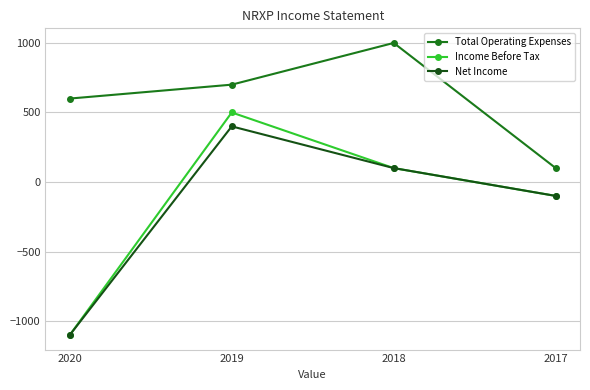

Between 2018 and 2017, which series saw the biggest shift?

Total Operating Expenses